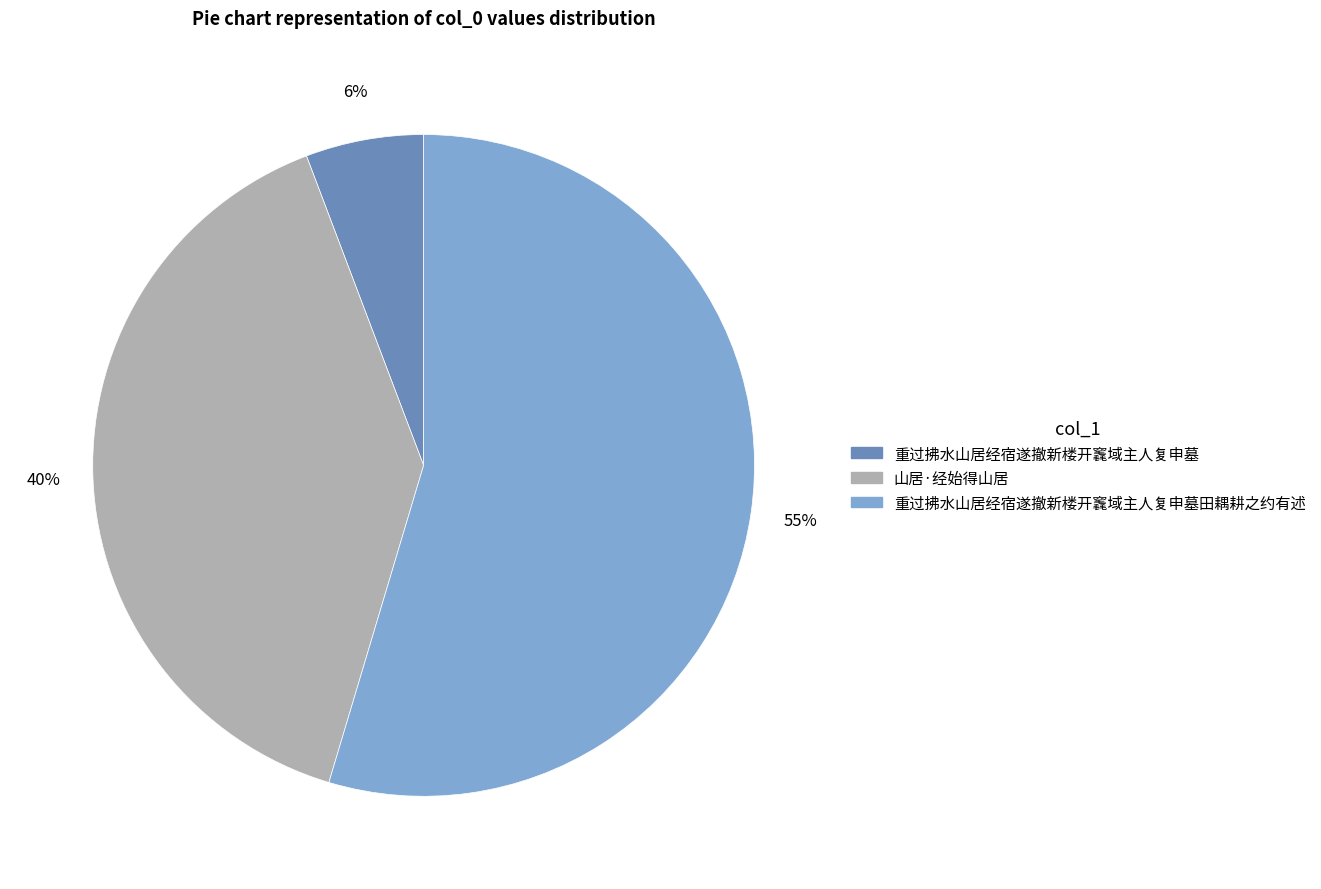

Does any single category account for the majority?

Yes